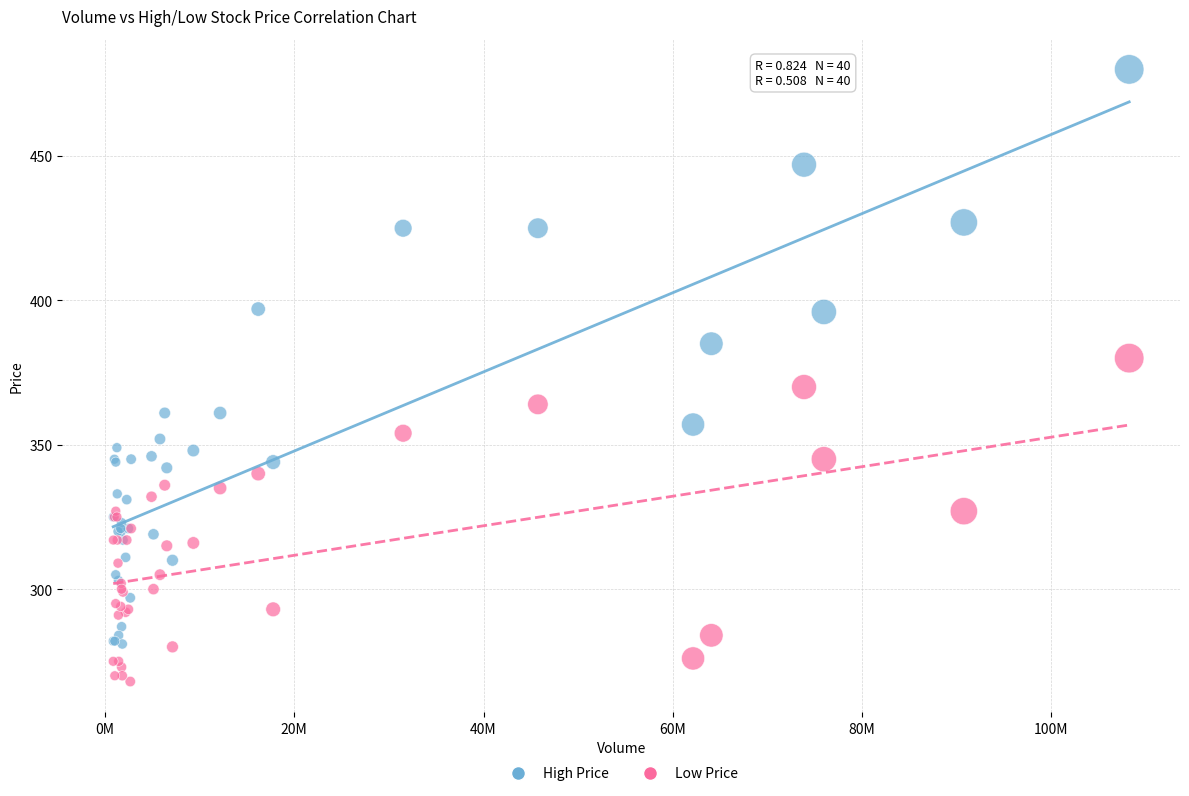

Which series has the widest spread of Y values?

High Price